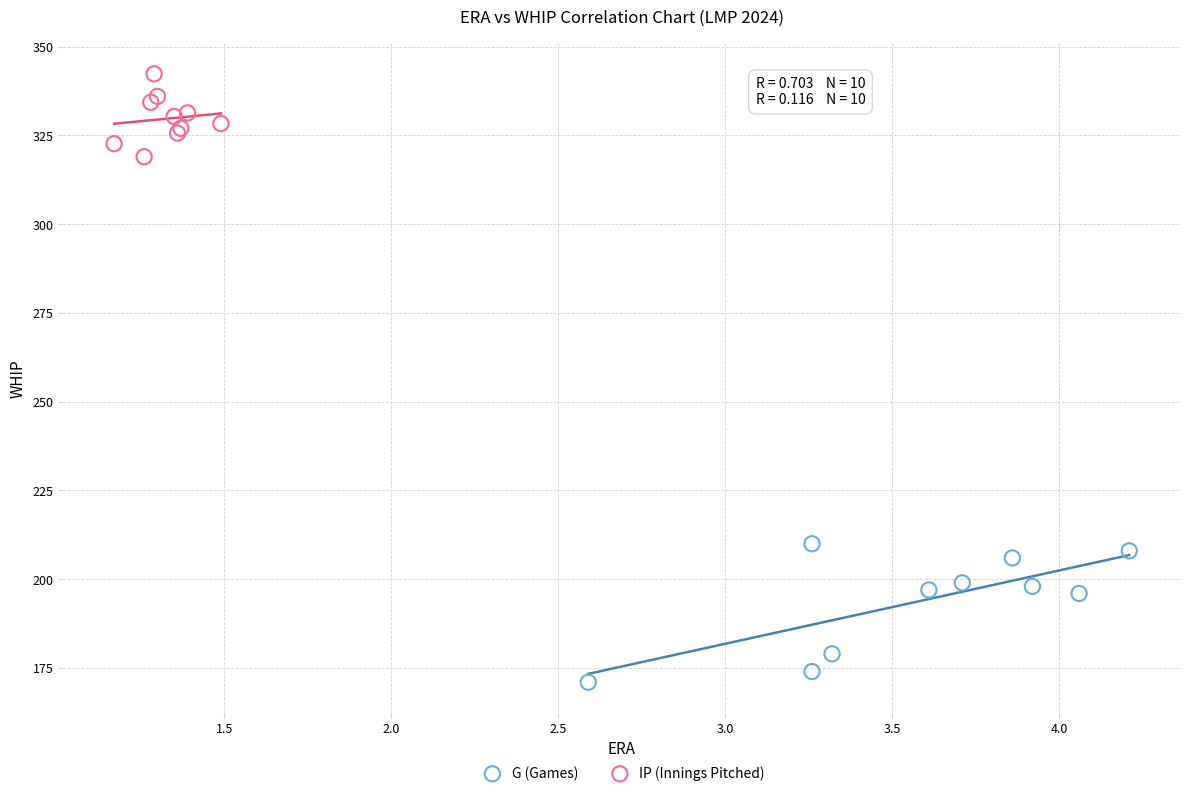

Which series reaches the minimum Y coordinate?

G (Games)